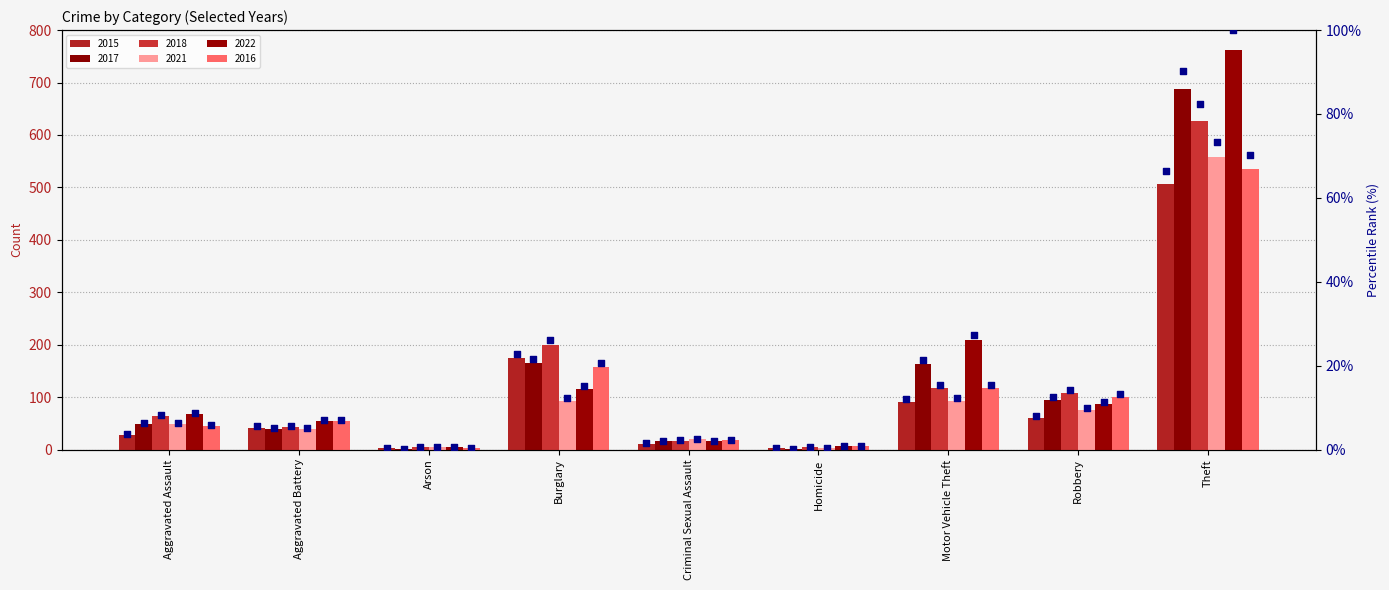

At which category is the sum across all series the highest?

Theft